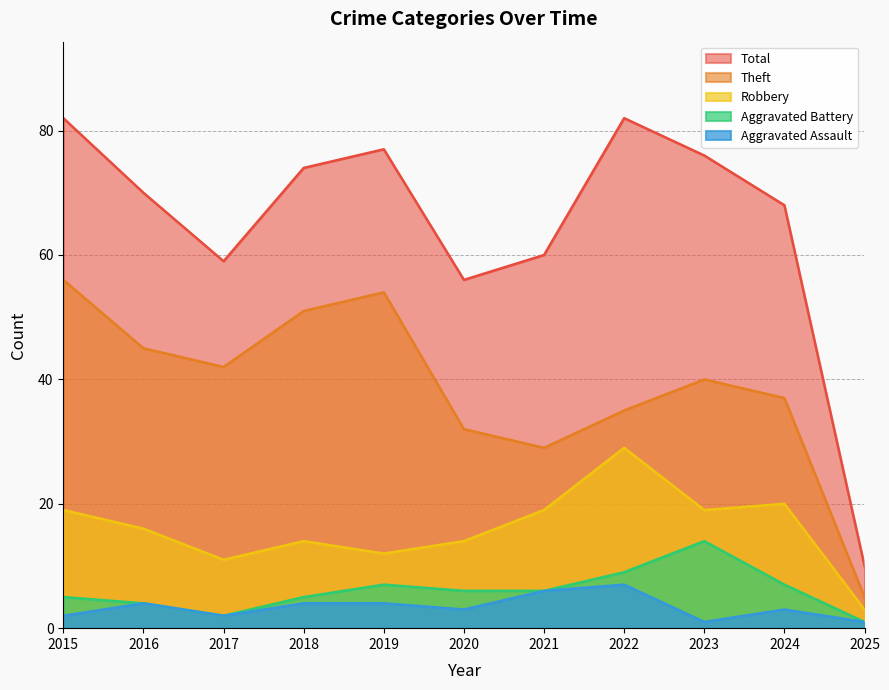

How many lines are shown in the chart?

5